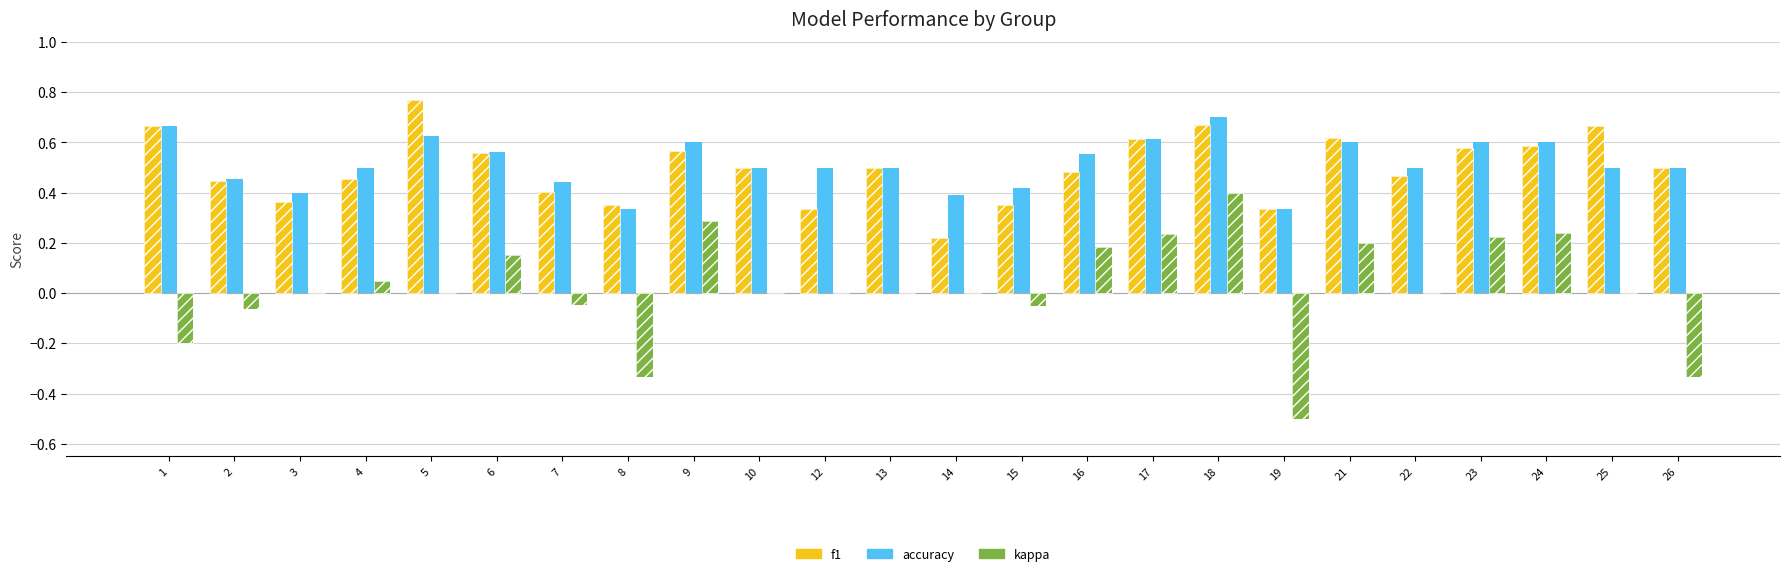

Which has a higher value, 18 or 3?

18